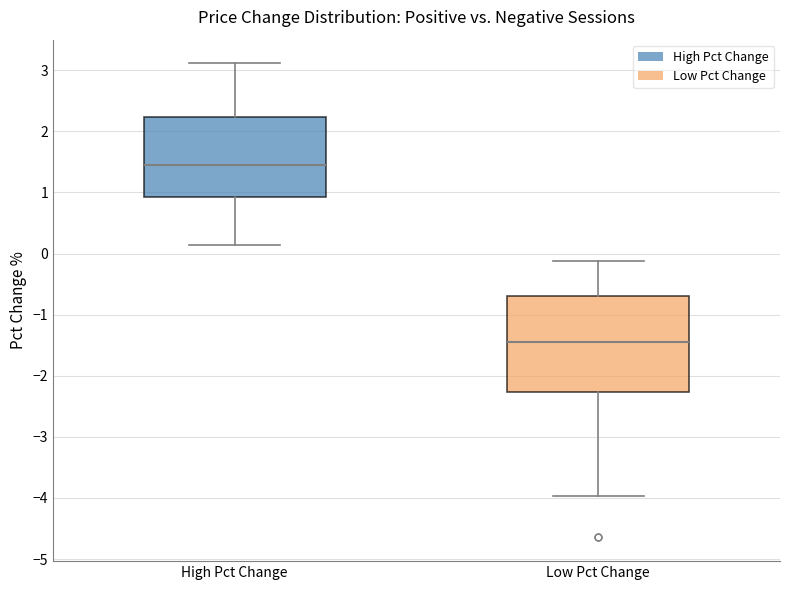

Comparing the boxes themselves (not the whiskers), which one is the tallest?

Low Pct Change